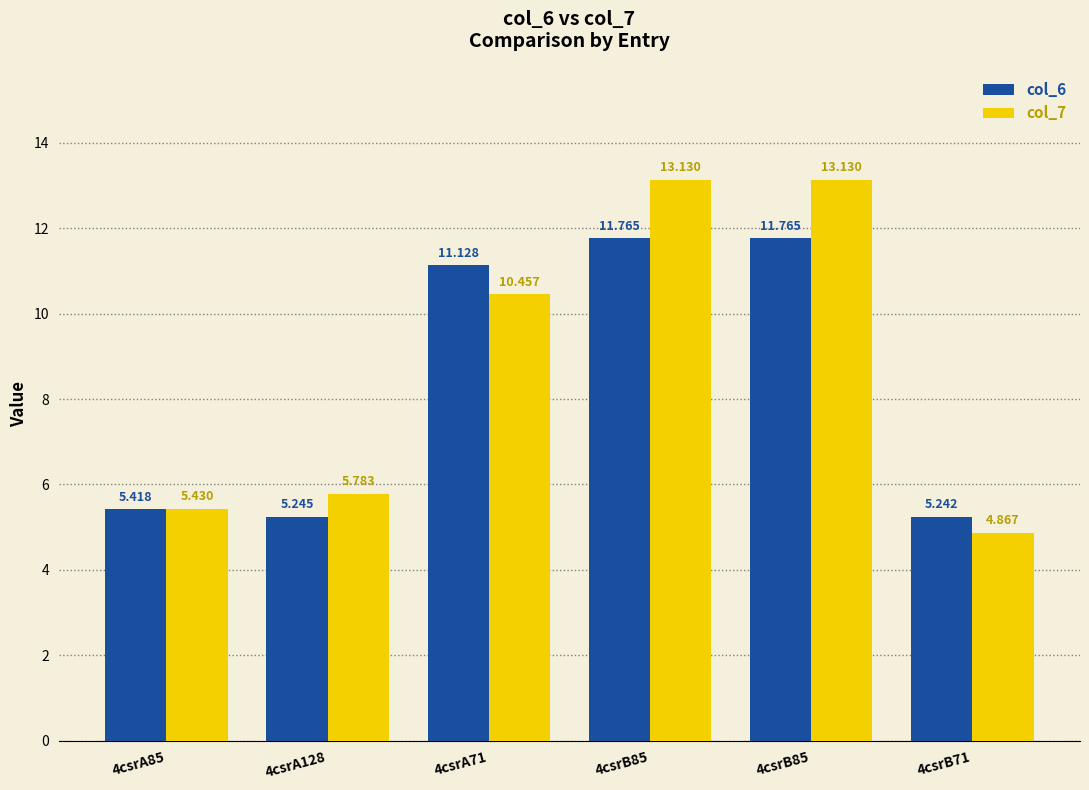

Rank the series at 4csrB85 from lowest to highest value.

col_6, col_7